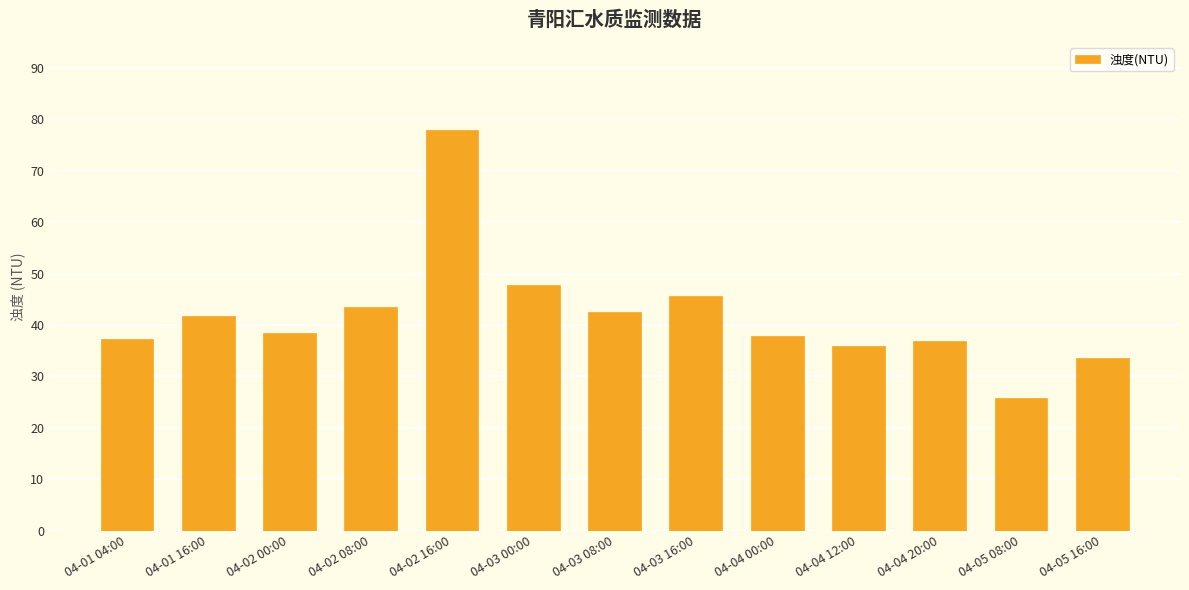

What is the smallest value displayed?

25.8